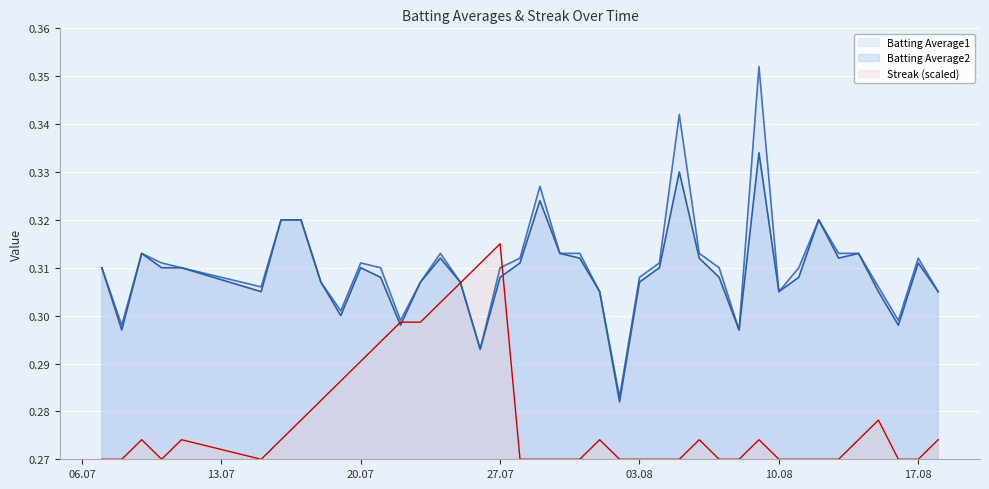

List the series in order of their peak value, highest first.

Batting Average1, Batting Average2, Streak (scaled)